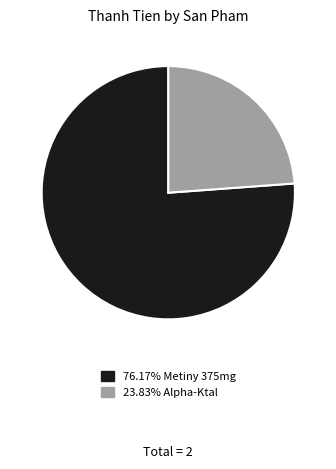

Is there any slice that represents more than half of the pie?

Yes